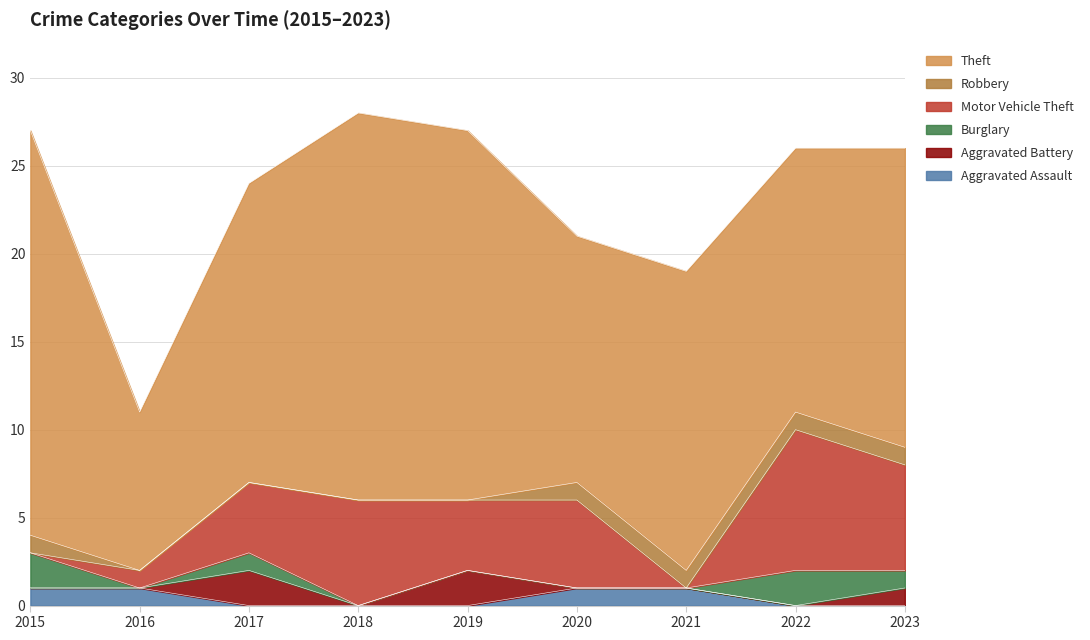

Does the chart have visible grid lines?

Yes